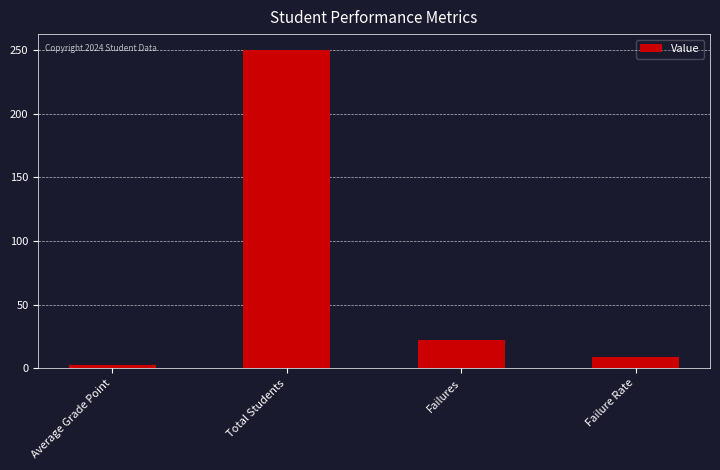

What is the average value?

70.9